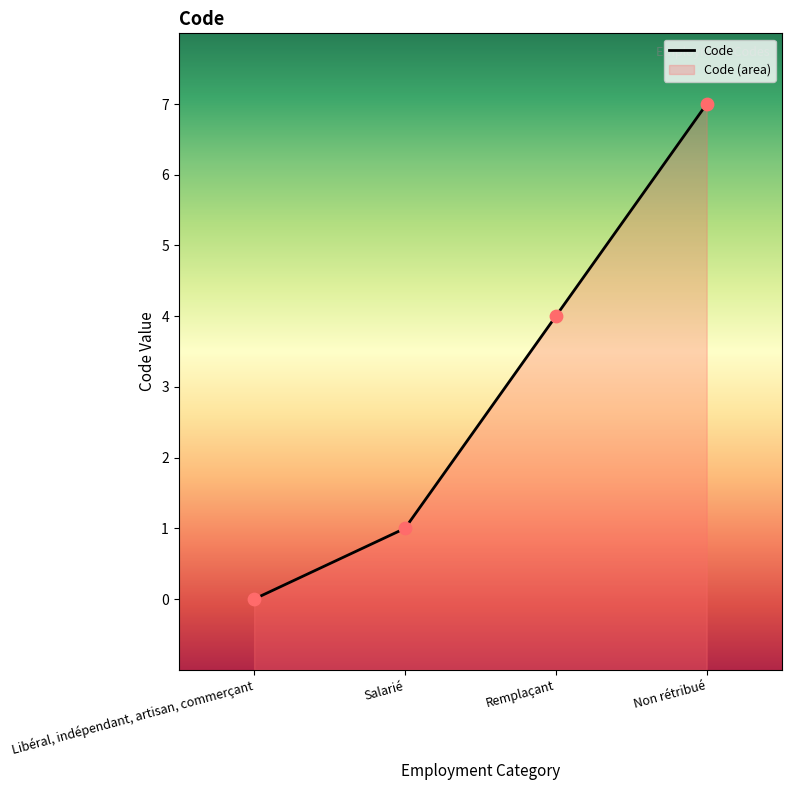

Between Salarié and Non rétribué, which is larger?

Non rétribué